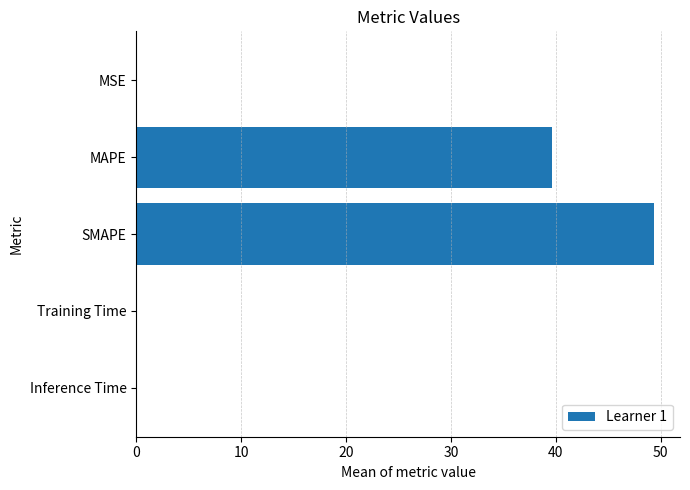

What is the maximum value shown in the chart?

49.4